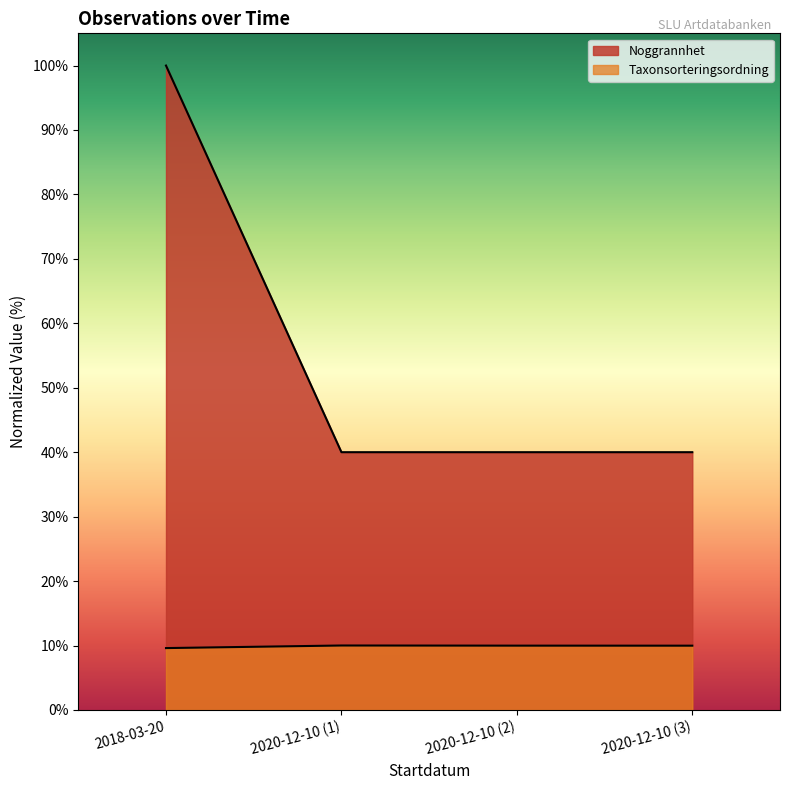

At how many categories does at least one series exceed 91?

1